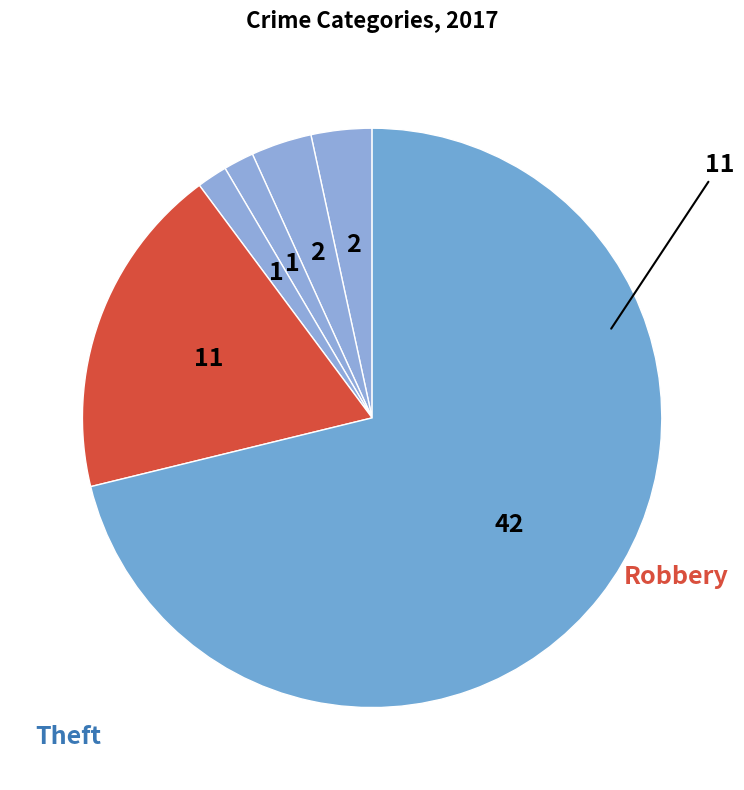

Count the number of slices in the pie.

6